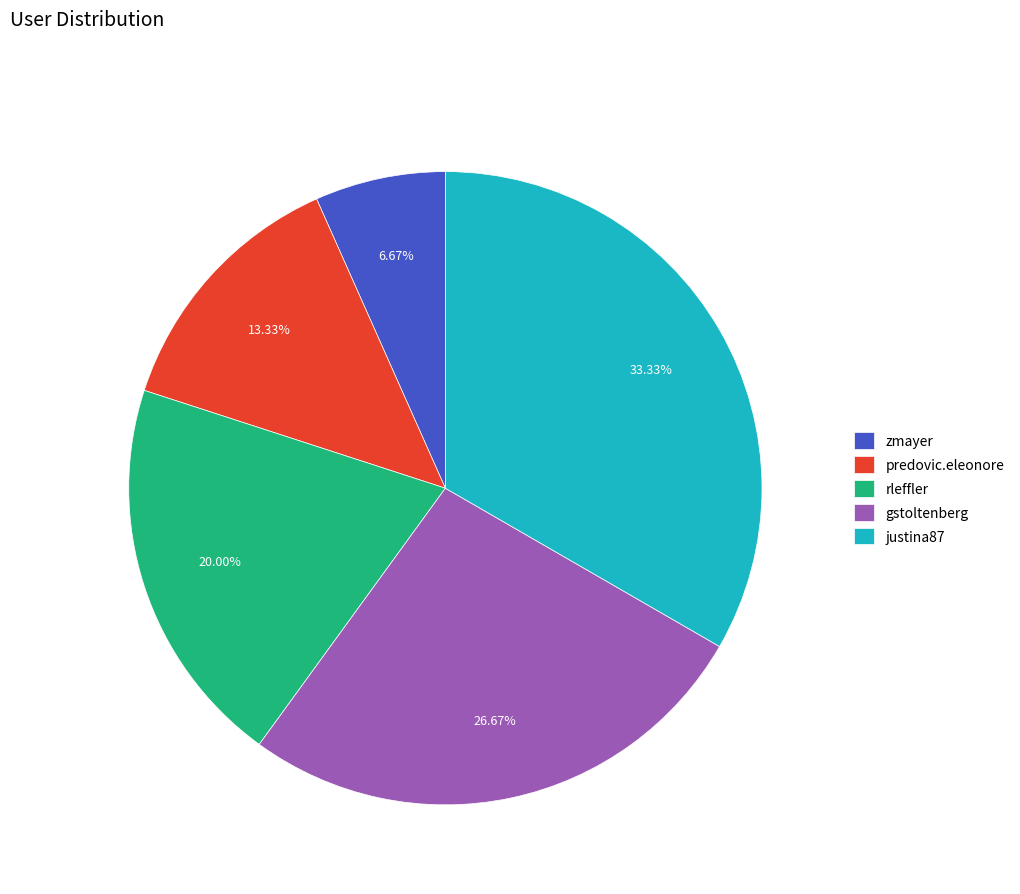

True or false: rleffler accounts for 35% of the total.

False